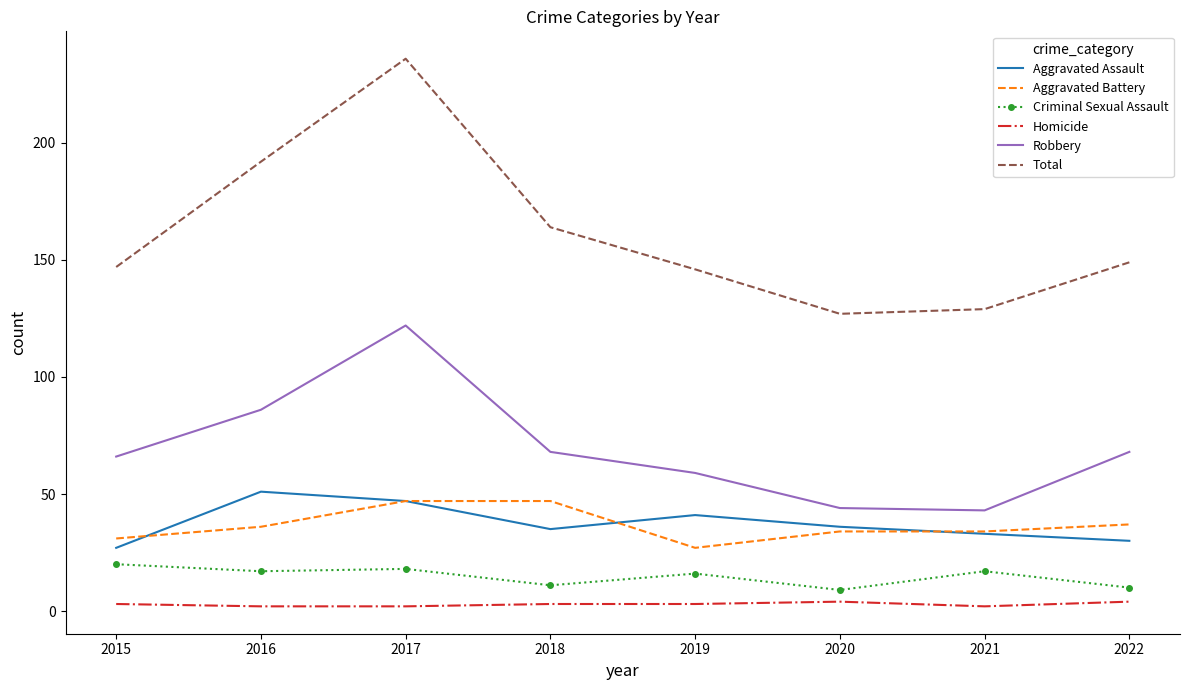

Where does the Aggravated Assault series first go above 36?

2016